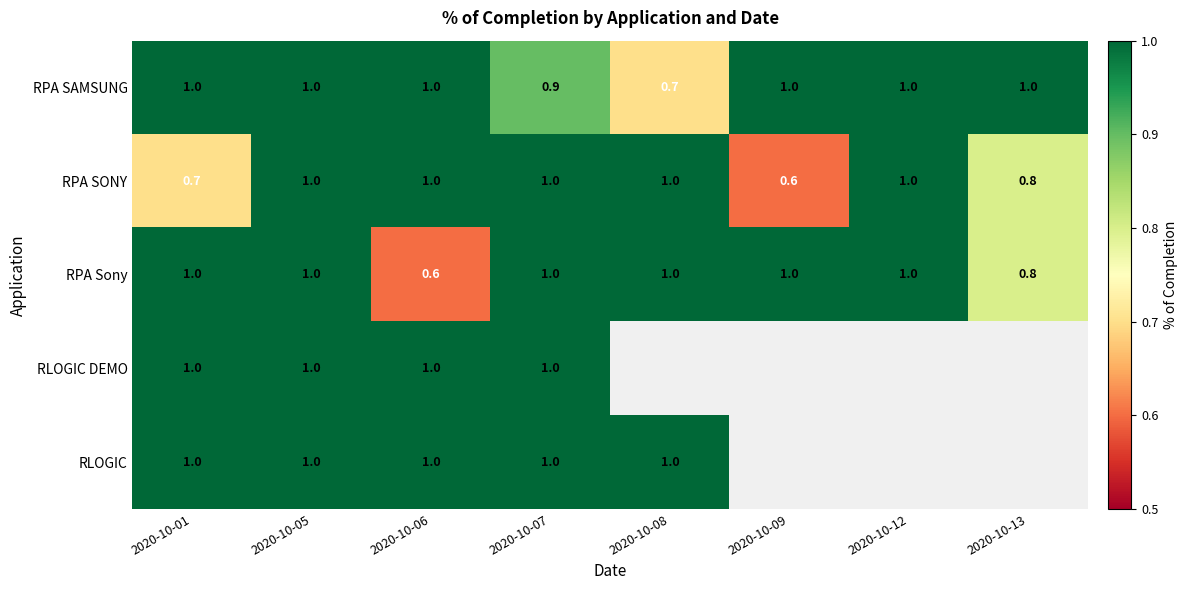

What is the sum of the RLOGIC values at 2020-10-07 and 2020-10-06?

2.0